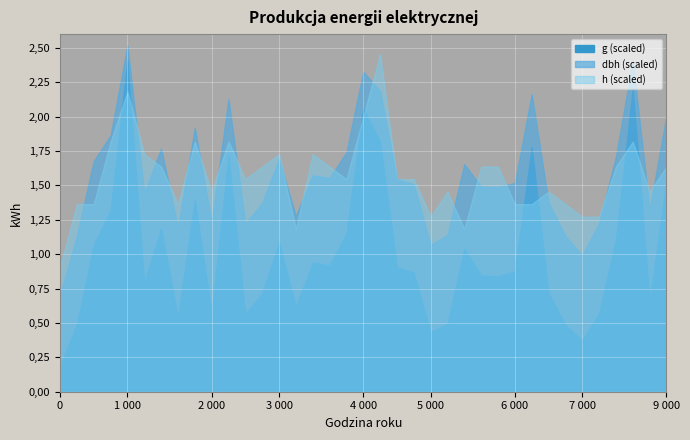

How many interior local valleys does the g series have?

10